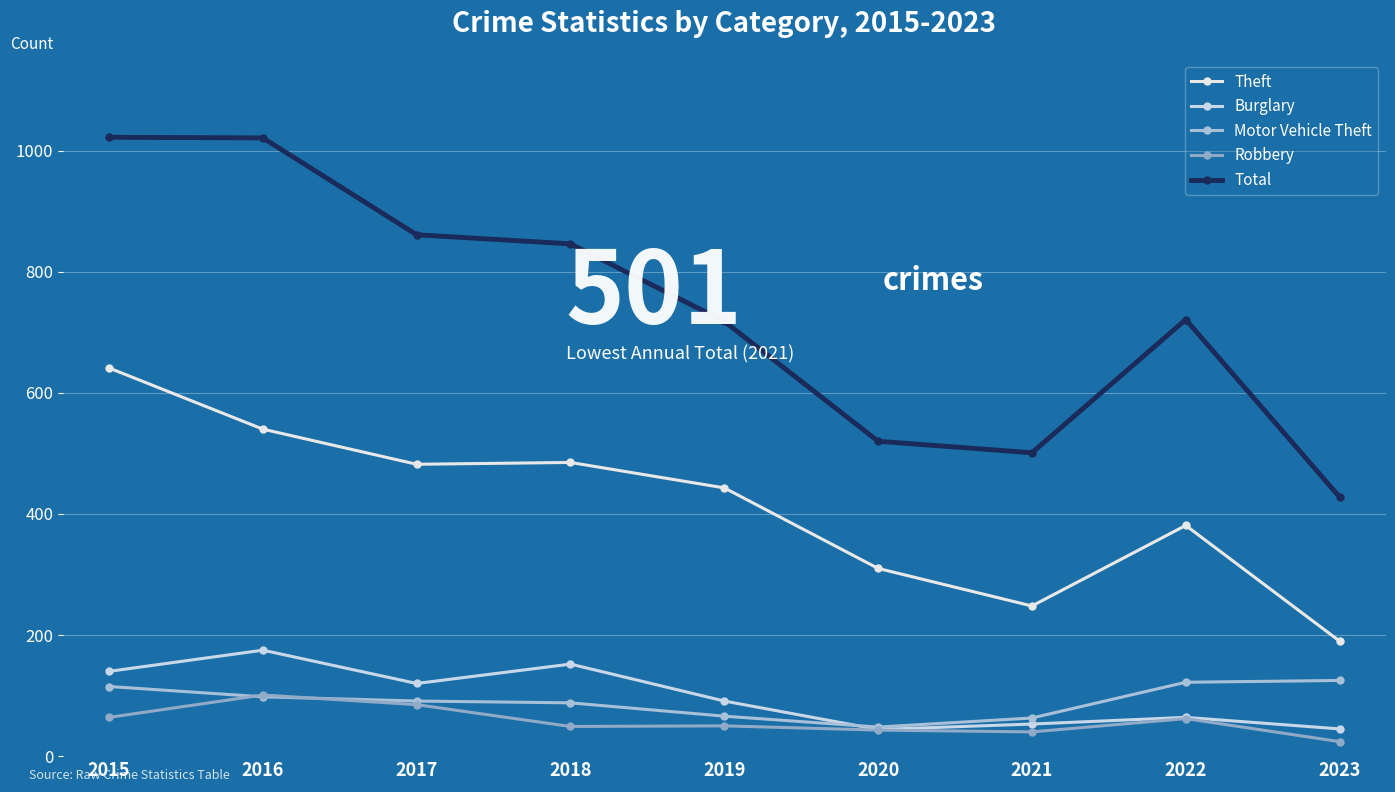

True or false: Theft has more than 2 interior local peaks.

False